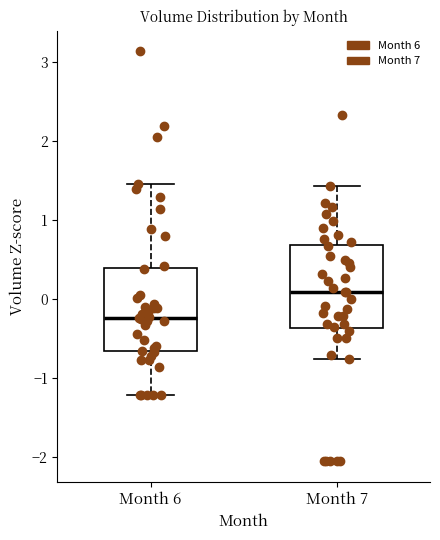

Where does the upper whisker of the box for Month 6 end on the y-axis? The values are not printed on the chart, so give them approximately, as read against the axis.

1.4